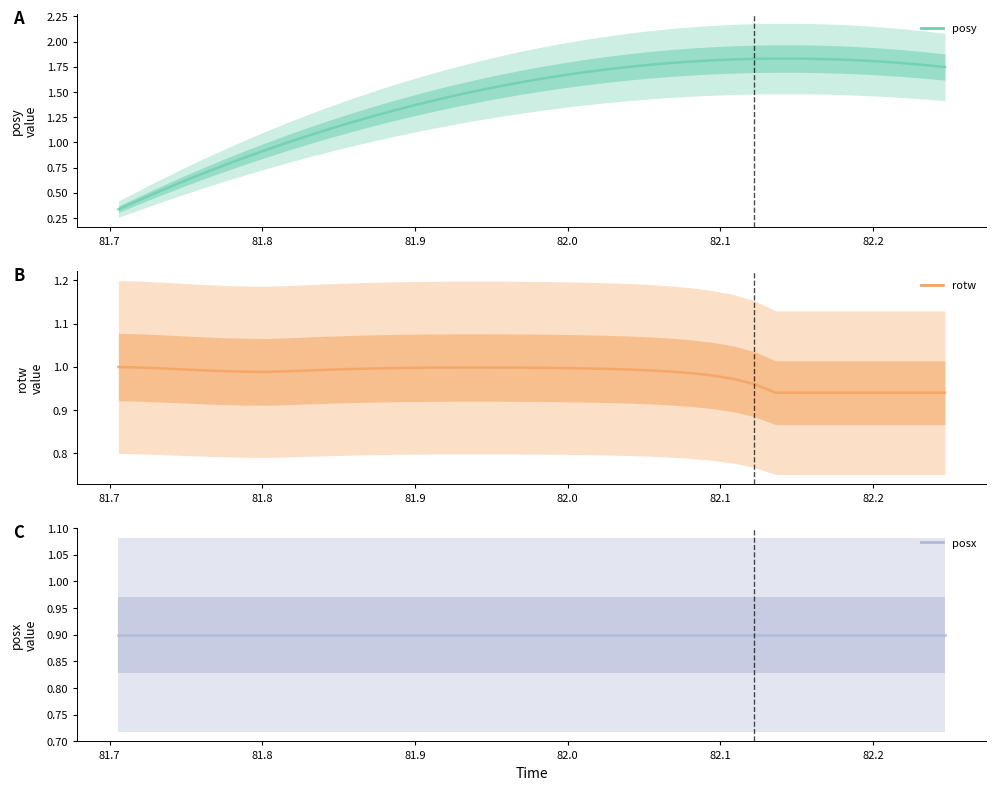

Reading left to right, extract all data points from this chart.

posy: 0.3	0.4	0.5	0.6	0.7	0.8	0.9	0.9	1.0	1.1	1.1	1.2	1.3	1.3	1.4	1.4	1.5	1.5	1.6	1.6	1.6	1.7	1.7	1.7	1.7	1.8	1.8	1.8	1.8	1.8	1.8	1.8	1.8	1.8	1.8	1.8	1.8	1.8	1.8	1.7
rotw: 1.0	1.0	1.0	1.0	1.0	1.0	1.0	1.0	1.0	1.0	1.0	1.0	1.0	1.0	1.0	1.0	1.0	1.0	1.0	1.0	1.0	1.0	1.0	1.0	1.0	1.0	1.0	1.0	1.0	1.0	1.0	0.9	0.9	0.9	0.9	0.9	0.9	0.9	0.9	0.9
posx: 0.9	0.9	0.9	0.9	0.9	0.9	0.9	0.9	0.9	0.9	0.9	0.9	0.9	0.9	0.9	0.9	0.9	0.9	0.9	0.9	0.9	0.9	0.9	0.9	0.9	0.9	0.9	0.9	0.9	0.9	0.9	0.9	0.9	0.9	0.9	0.9	0.9	0.9	0.9	0.9